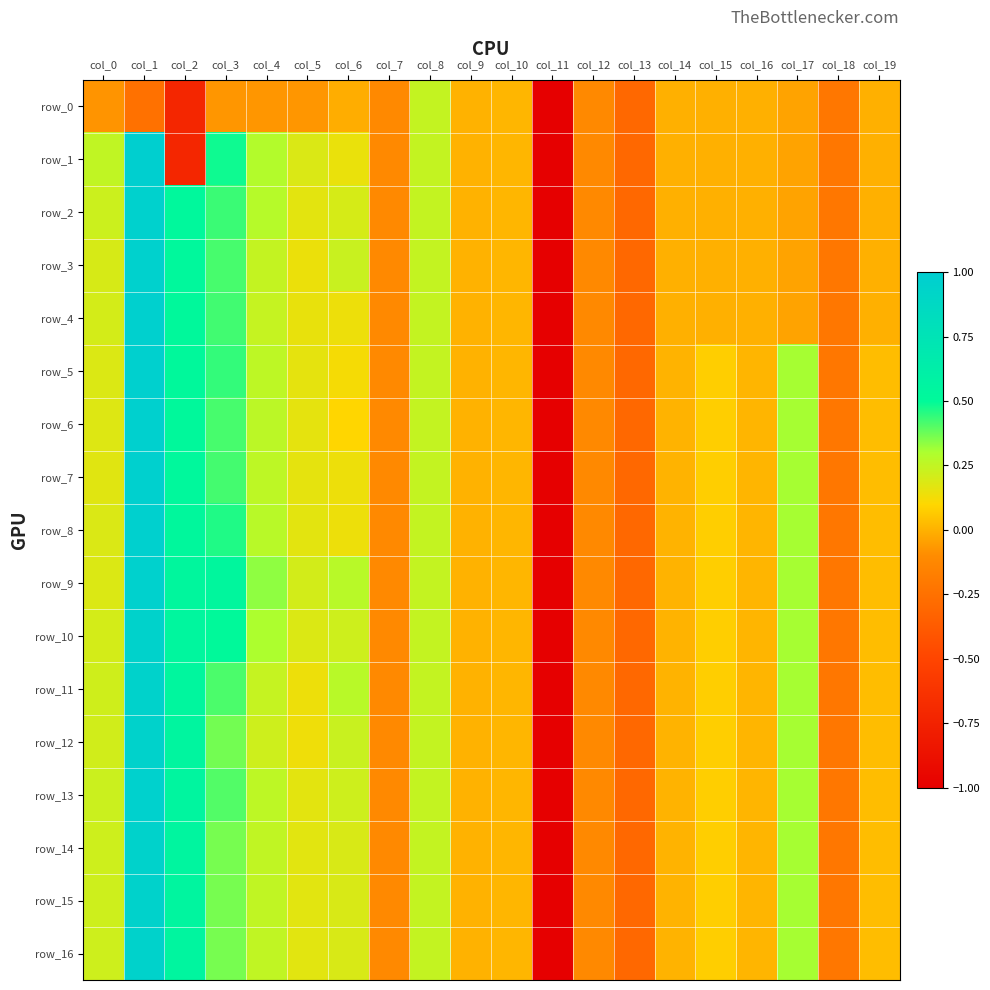

Is the value of row_6 at col_8 greater than the value of row_12 at col_17?

No